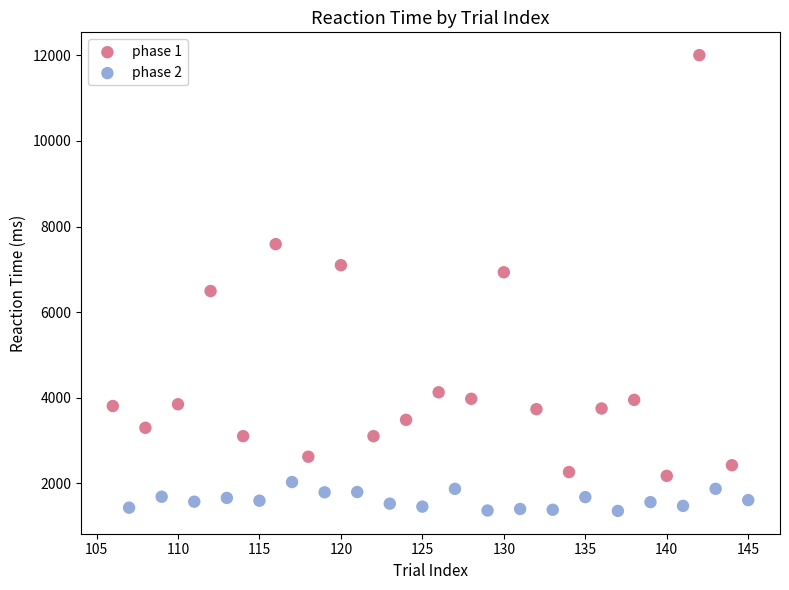

Which series contains the highest Y value?

phase 1